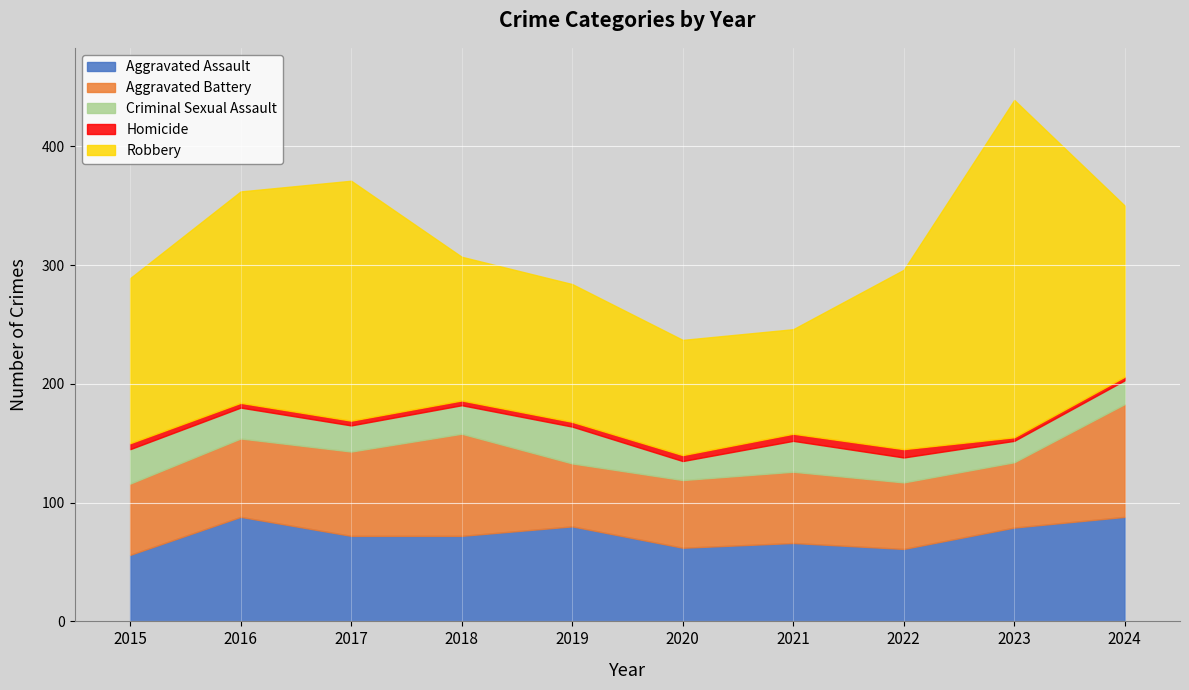

At 2015, list the series in order from smallest to largest.

Homicide, Criminal Sexual Assault, Aggravated Assault, Aggravated Battery, Robbery